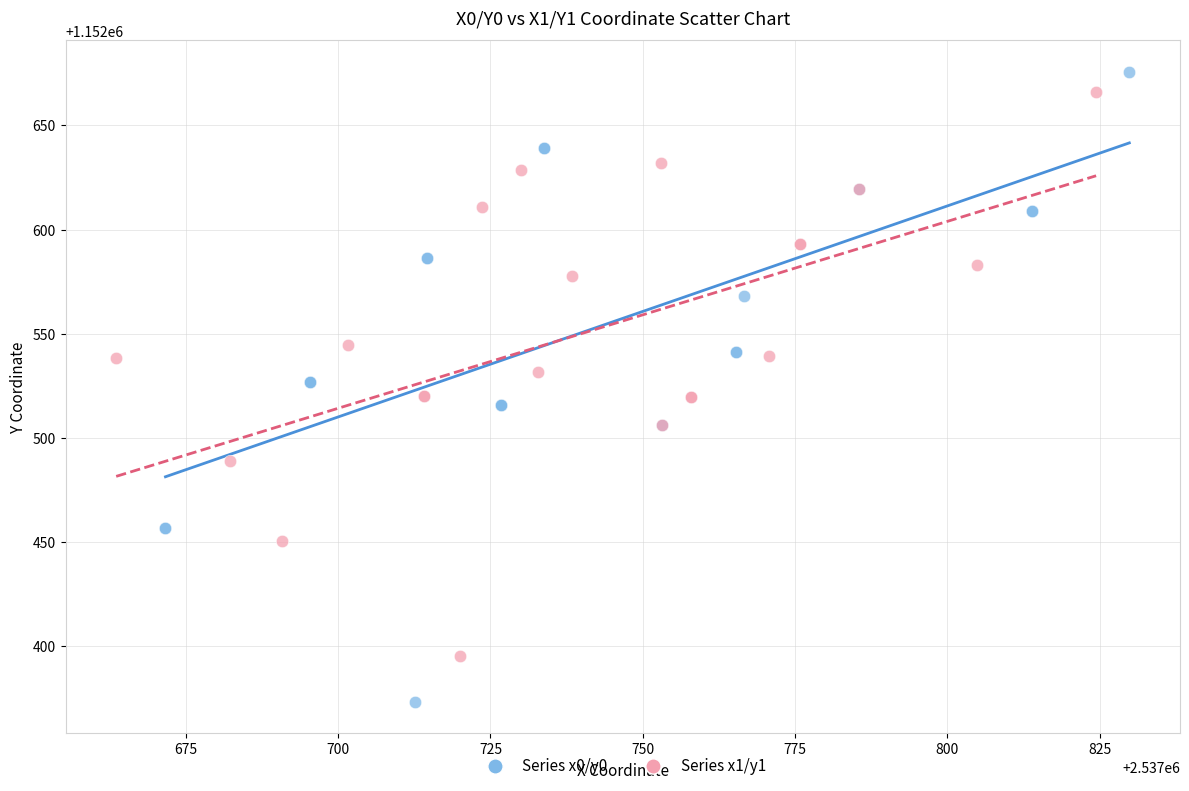

Which series has the largest Y range (max minus min)?

Series x0/y0